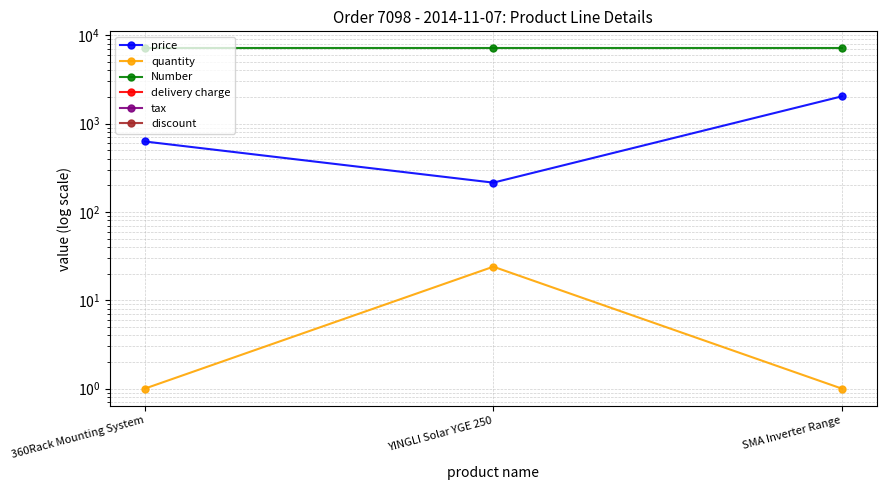

Is the value of tax at 360Rack Mounting System greater than the value of price at 360Rack Mounting System?

No